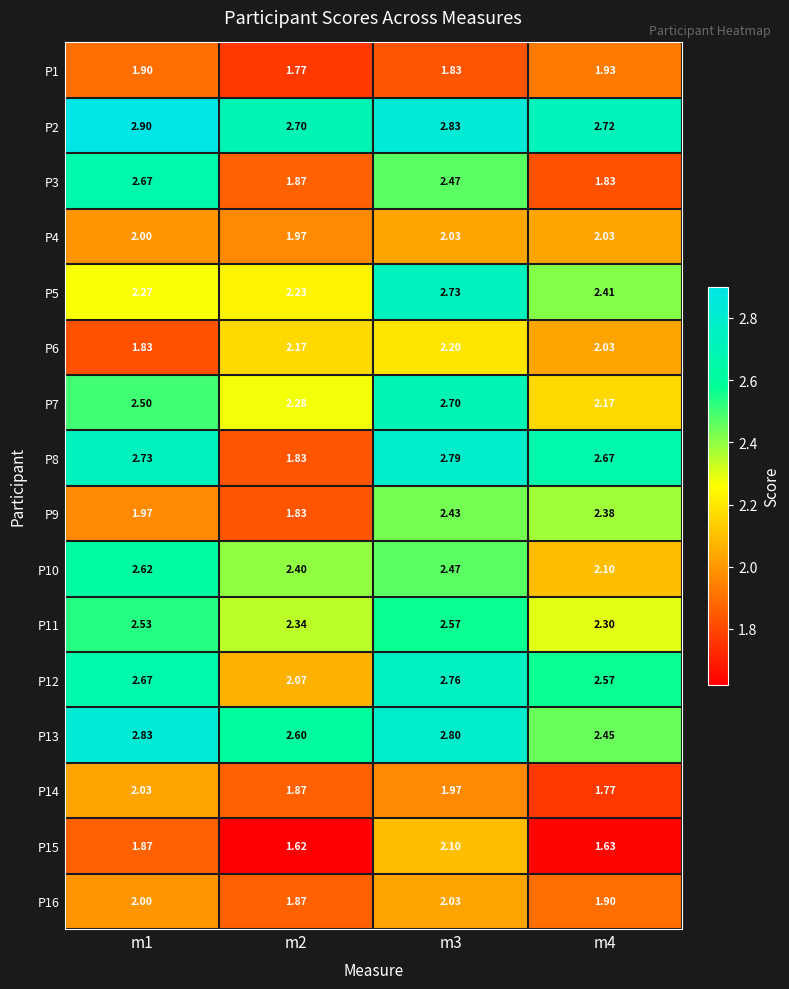

At which category is the sum across all series the highest?

m3